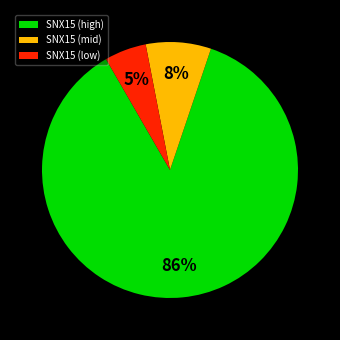

To the nearest percent, what is the average slice percentage?

33%